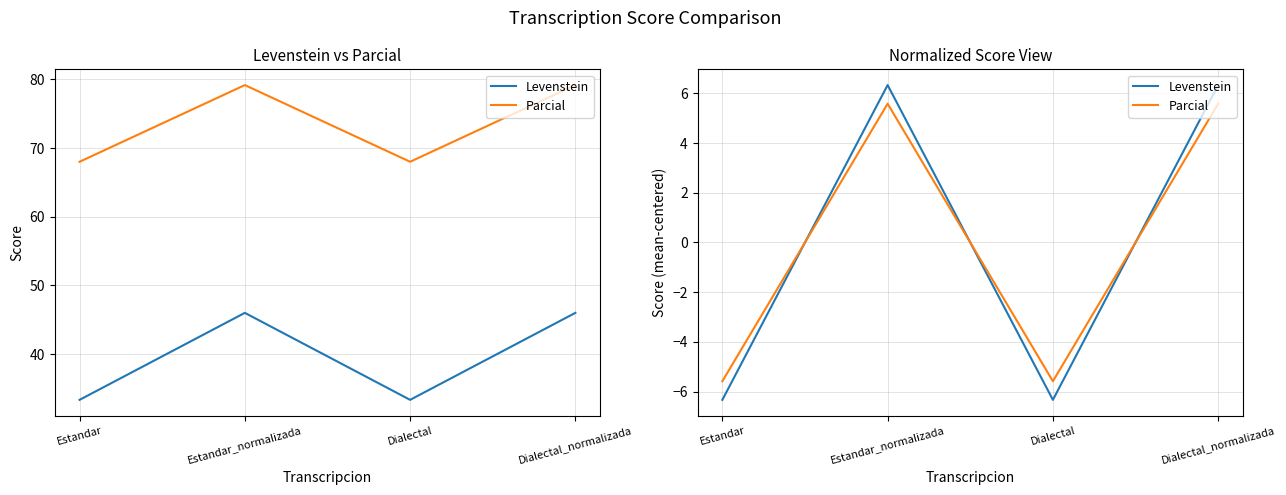

What is the difference between the Levenstein values at Dialectal and Dialectal_normalizada?

12.7